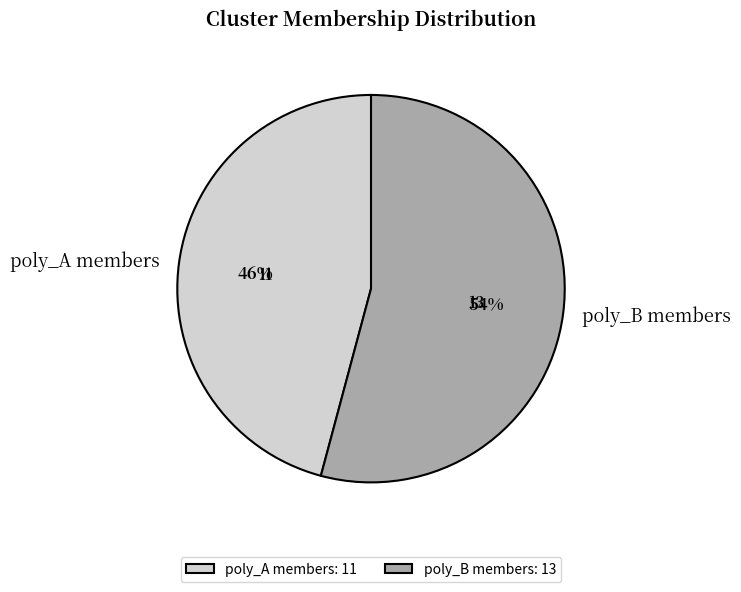

Is there a majority slice in this chart?

Yes